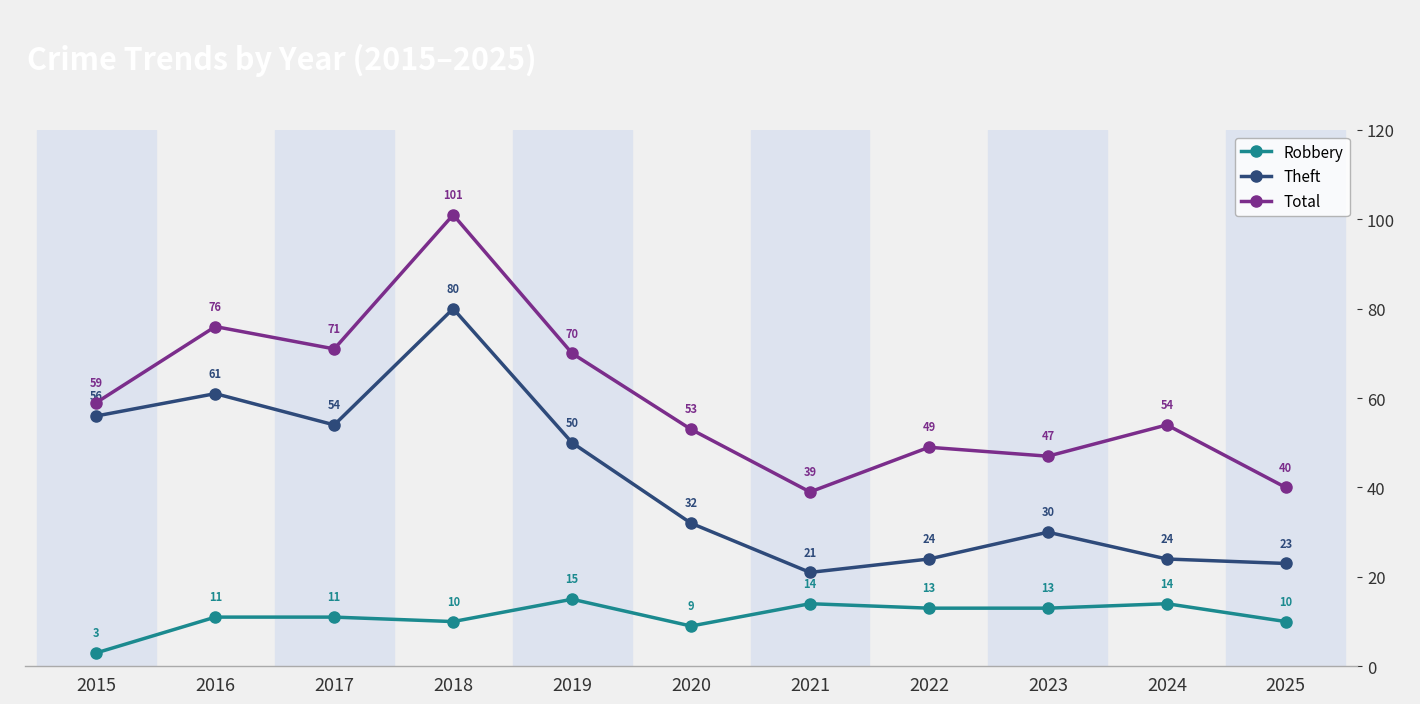

How many distinct data groups are displayed?

3